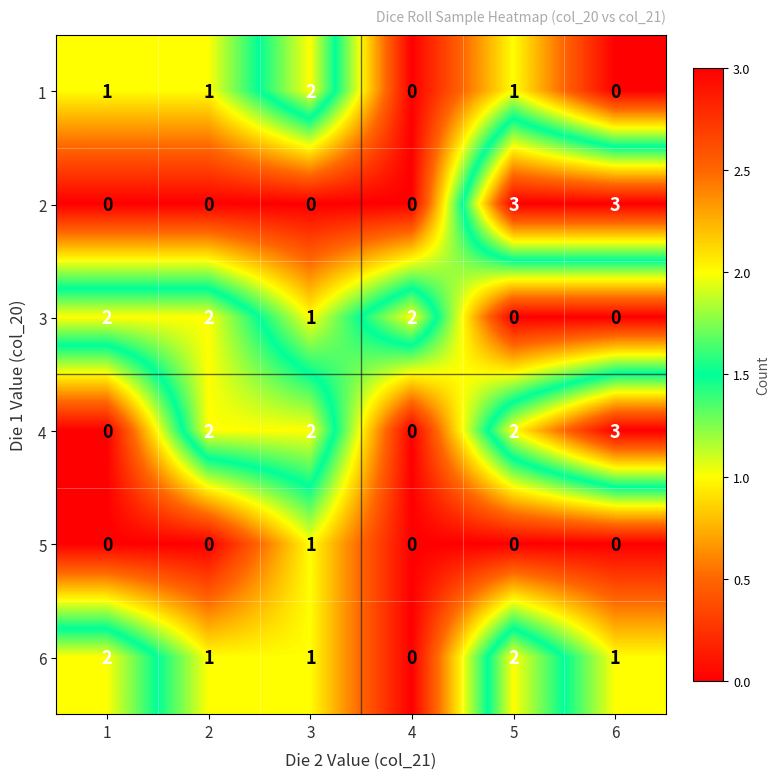

Which series has the largest total across all categories?

4